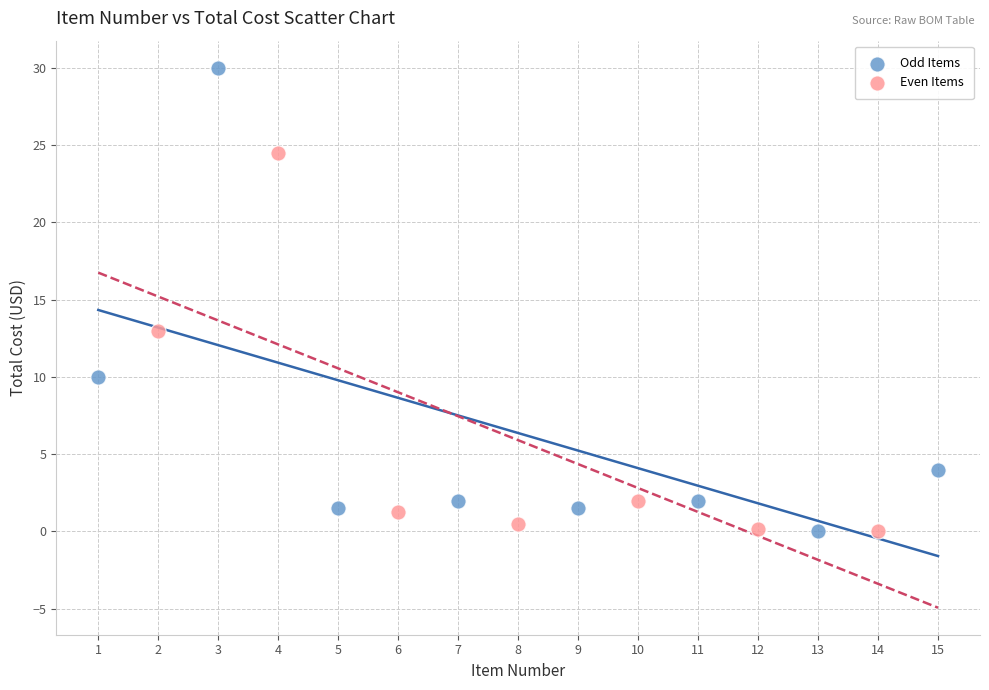

Which series reaches the maximum Y coordinate?

Odd Items